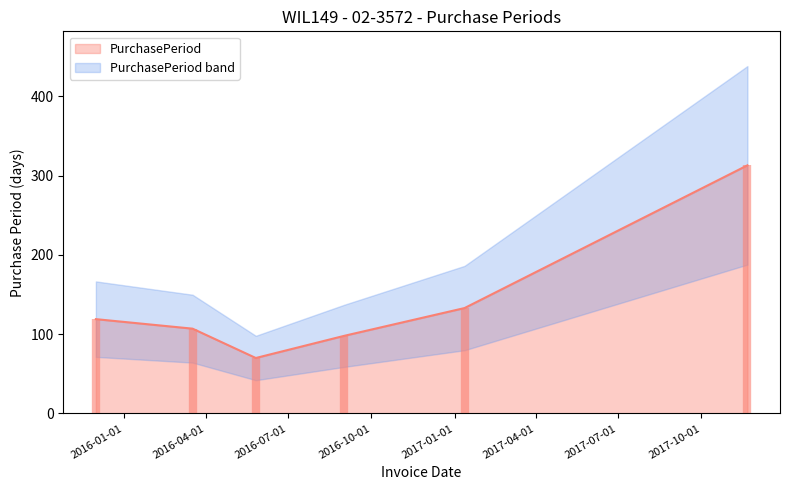

How many data points does each series have?

6